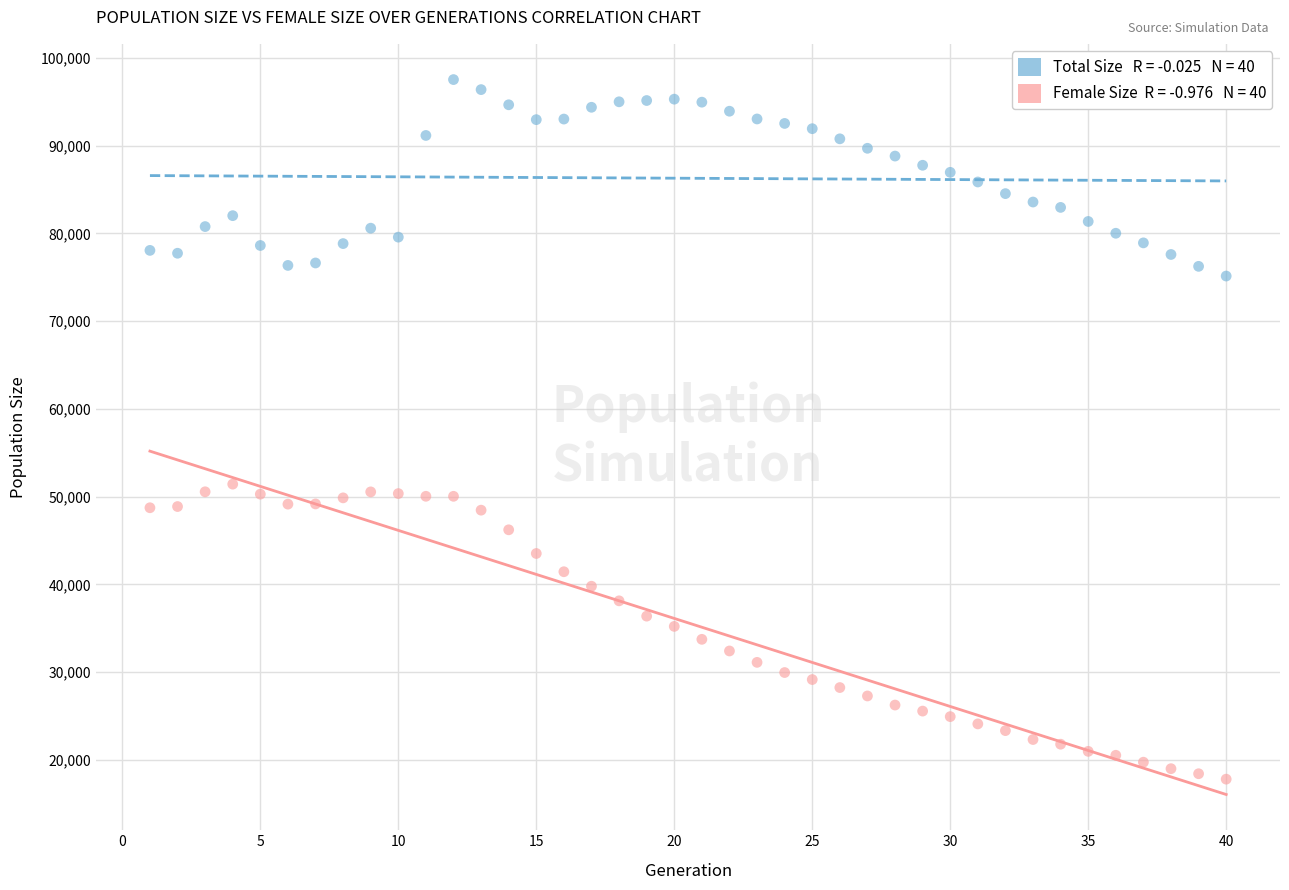

Across all data points, what is the range of Y values (max minus min)?

79741